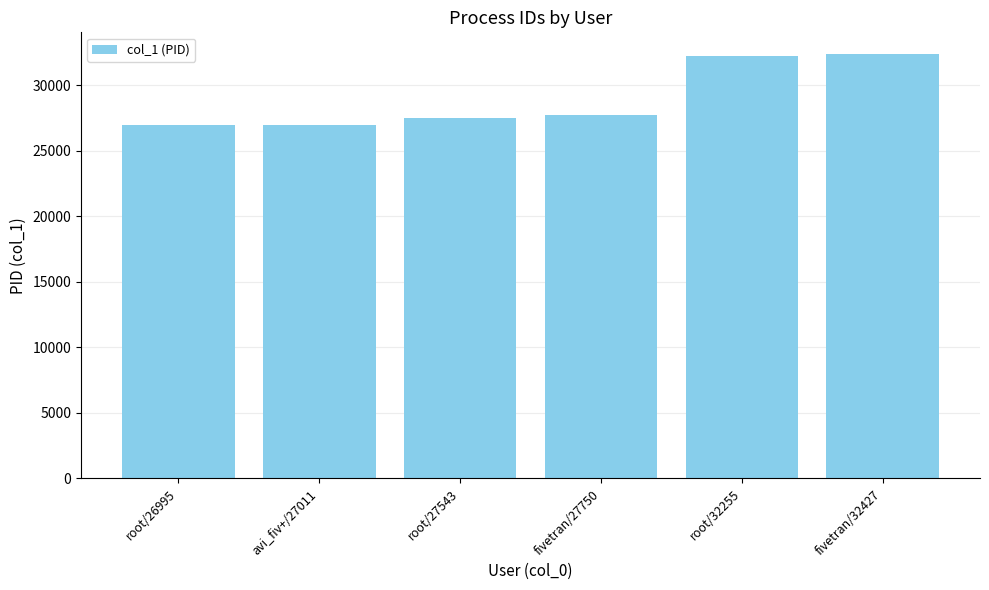

How many bars are there in total?

6